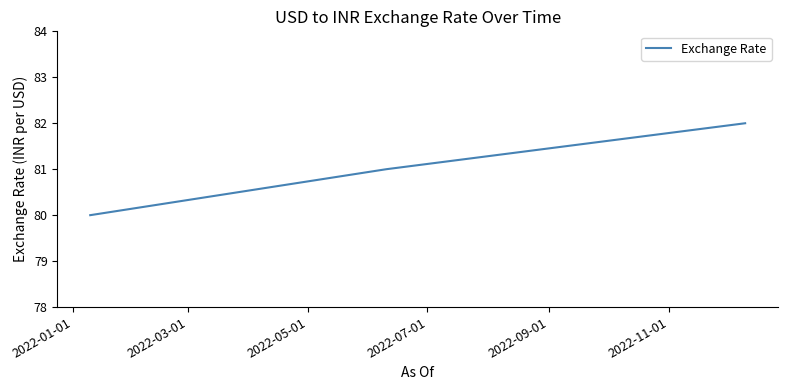

What is the greatest value displayed?

82